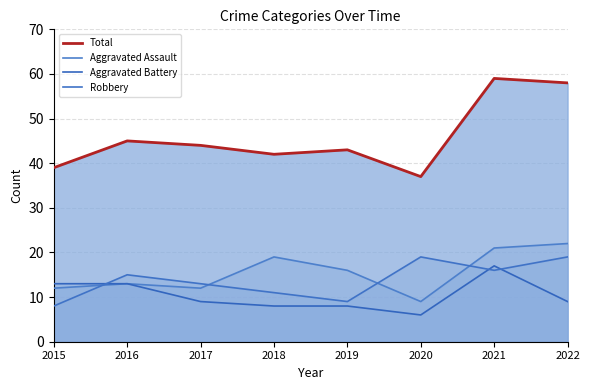

How many Robbery values are between 11 and 19?

6